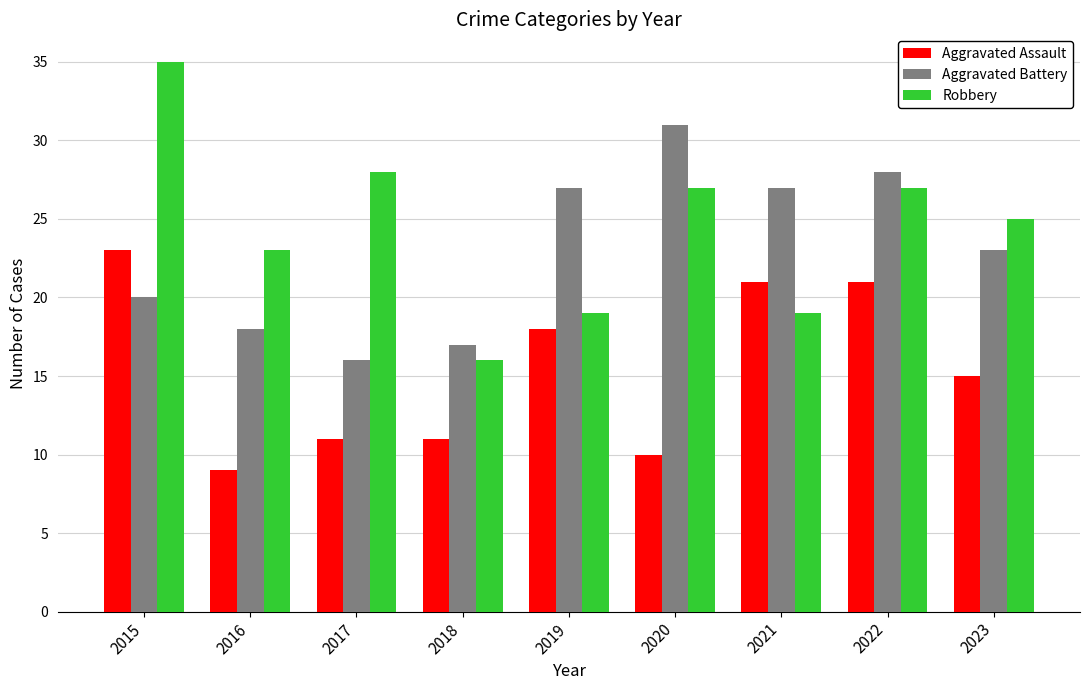

The Aggravated Assault series shows 23 at 2015. True or false?

True